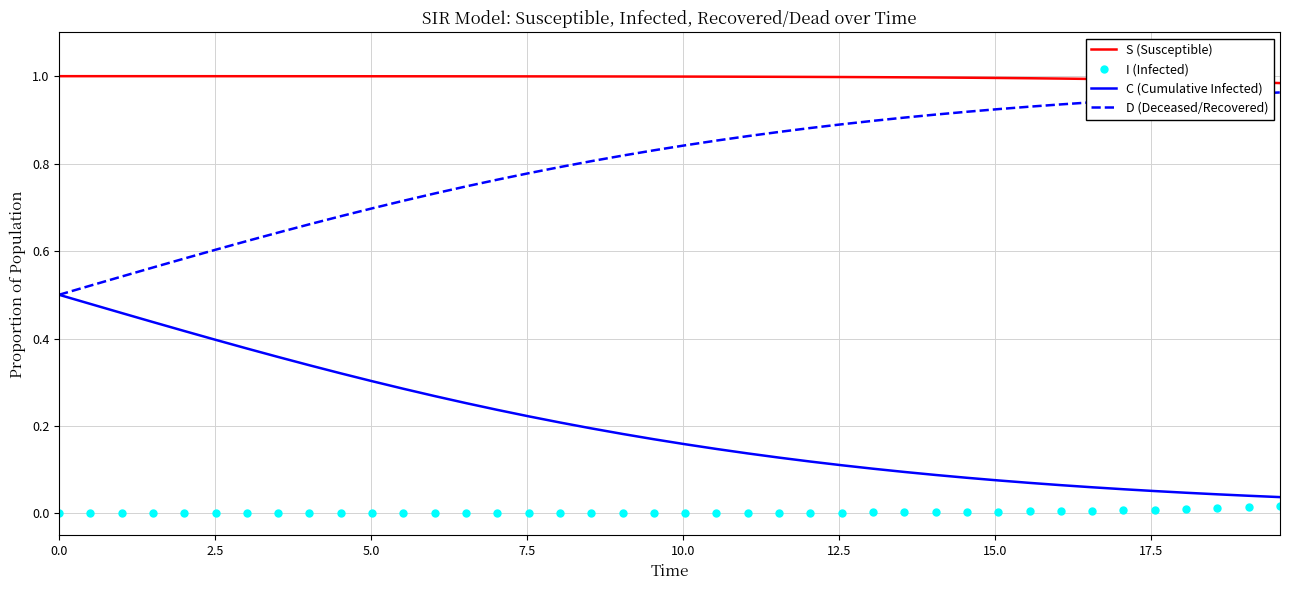

List the series in order of their overall mean, highest first.

S (Susceptible), D (Deceased/Recovered), C (Cumulative Infected), I (Infected)